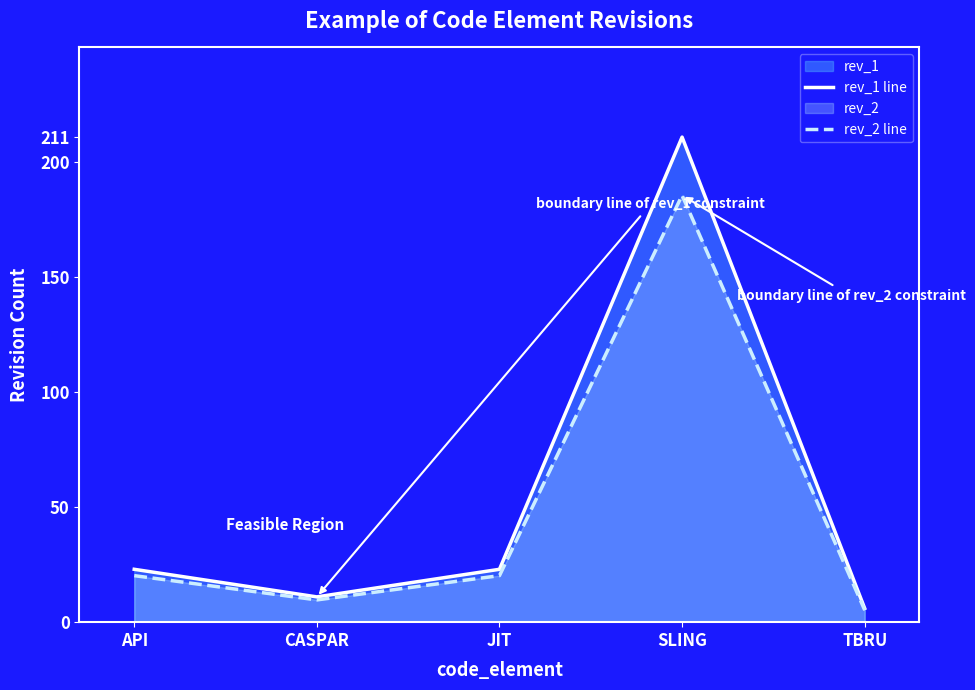

Reading left to right, extract all data points from this chart.

rev_1 line: API=23.0	CASPAR=11.0	JIT=23.0	SLING=211.0	TBRU=6.0
rev_2 line: API=20.2	CASPAR=9.7	JIT=20.2	SLING=185.7	TBRU=5.3